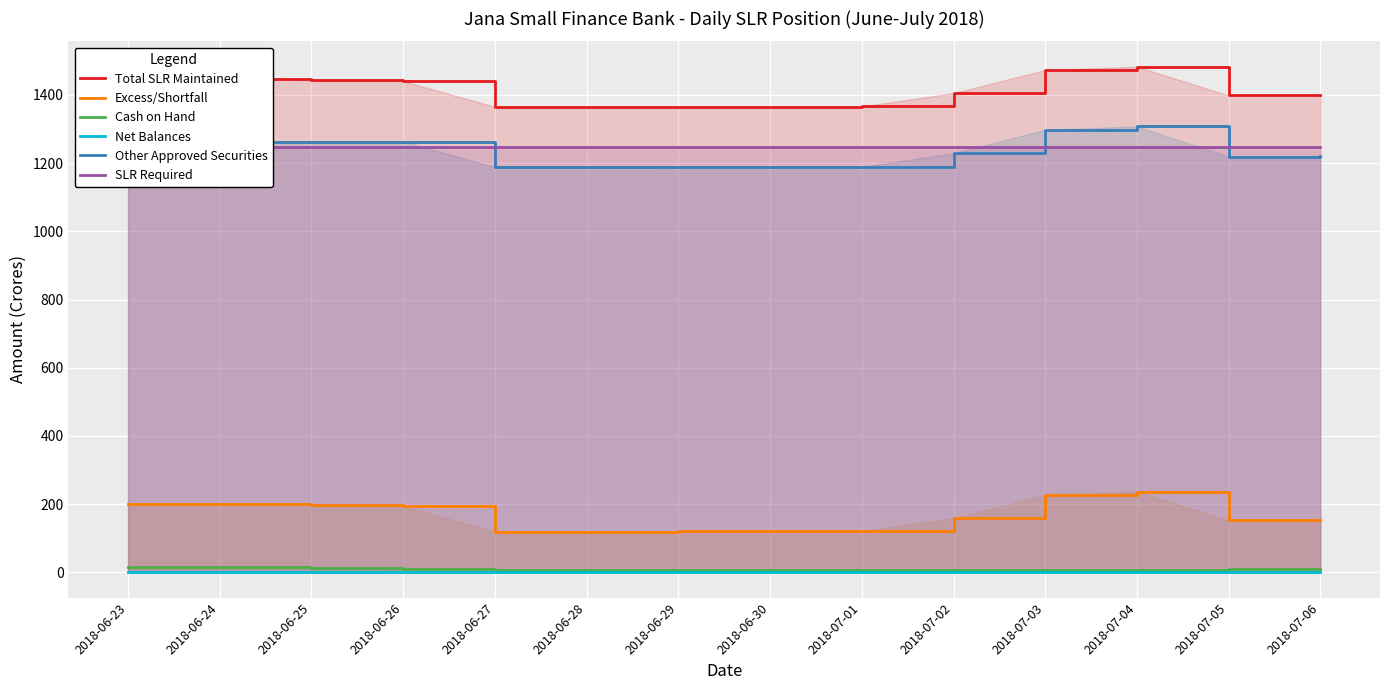

Which series changed the most between 2018-06-26 and 2018-06-28?

Total SLR Maintained